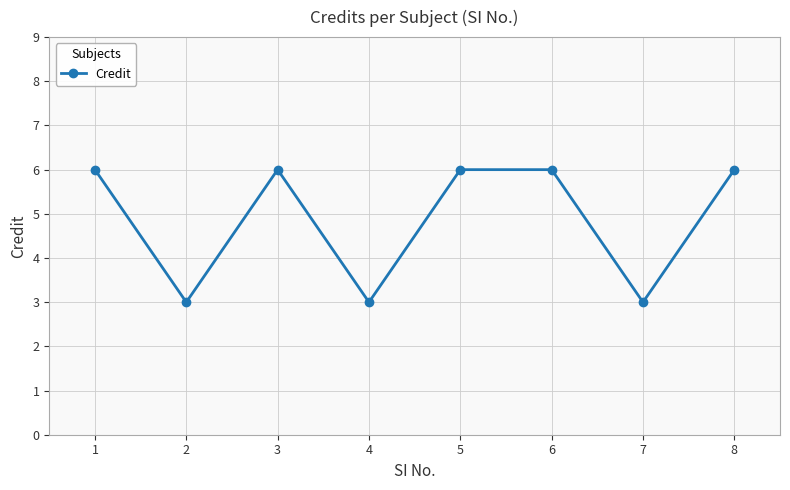

How many lines are shown in the chart?

1